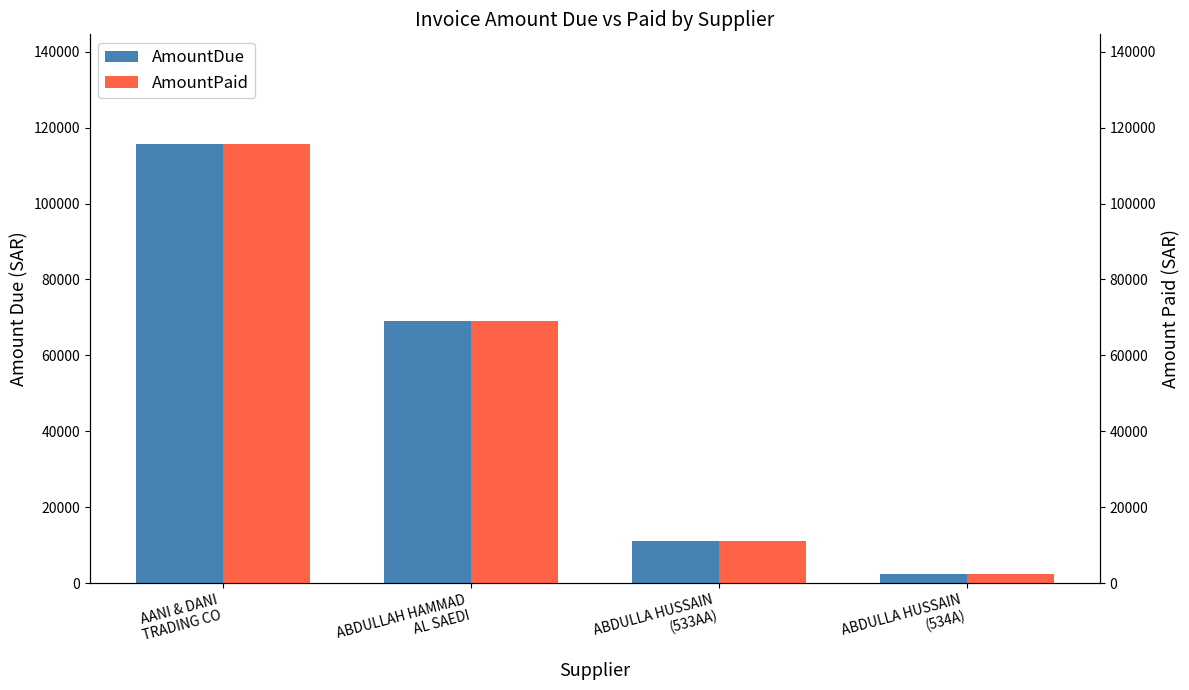

True or false: AmountDue has a value of 2317.8 at ABDULLA HUSSAIN
(534A).

True